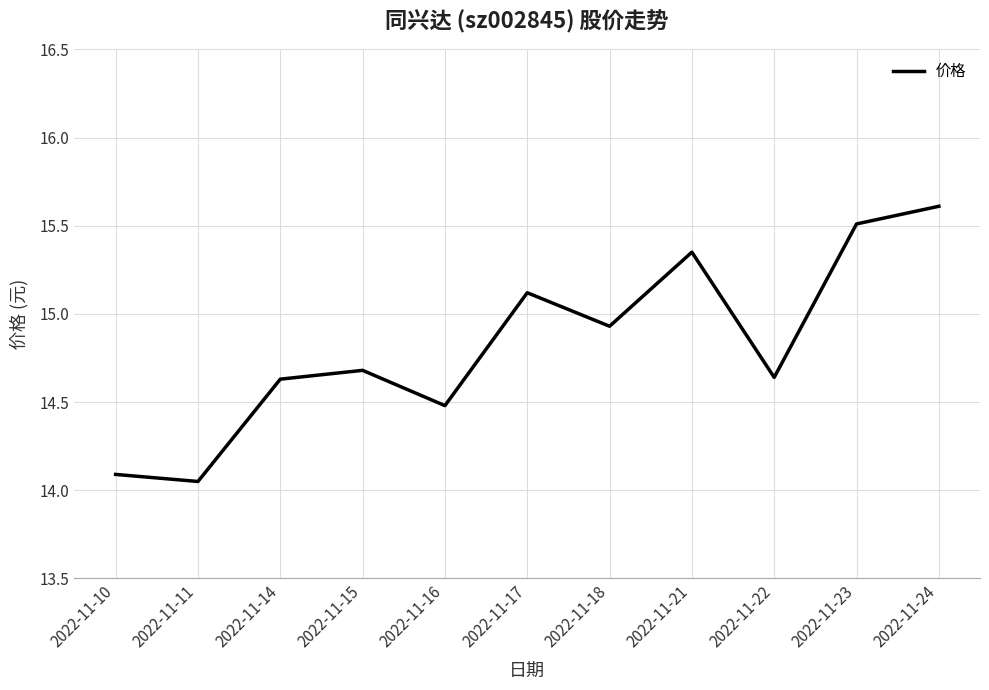

How many lines are shown in the chart?

1